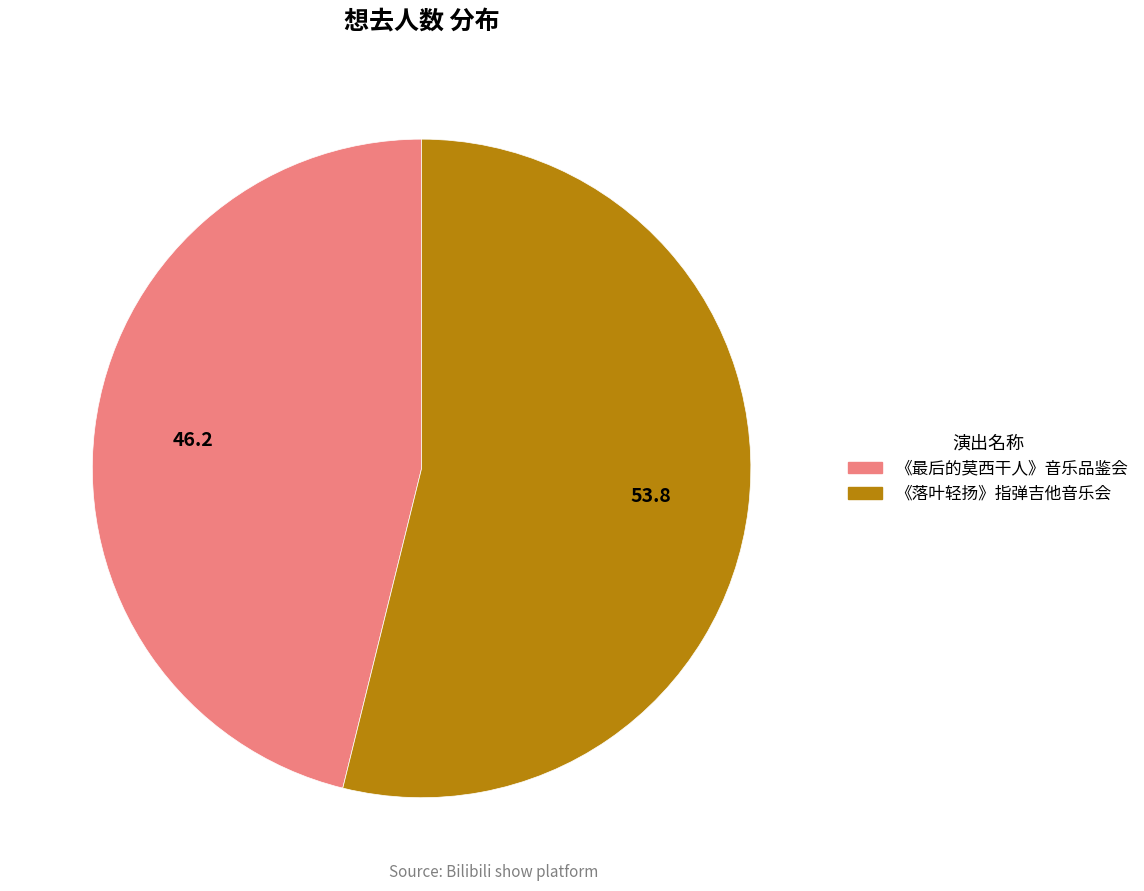

How many slices are in this pie chart?

2